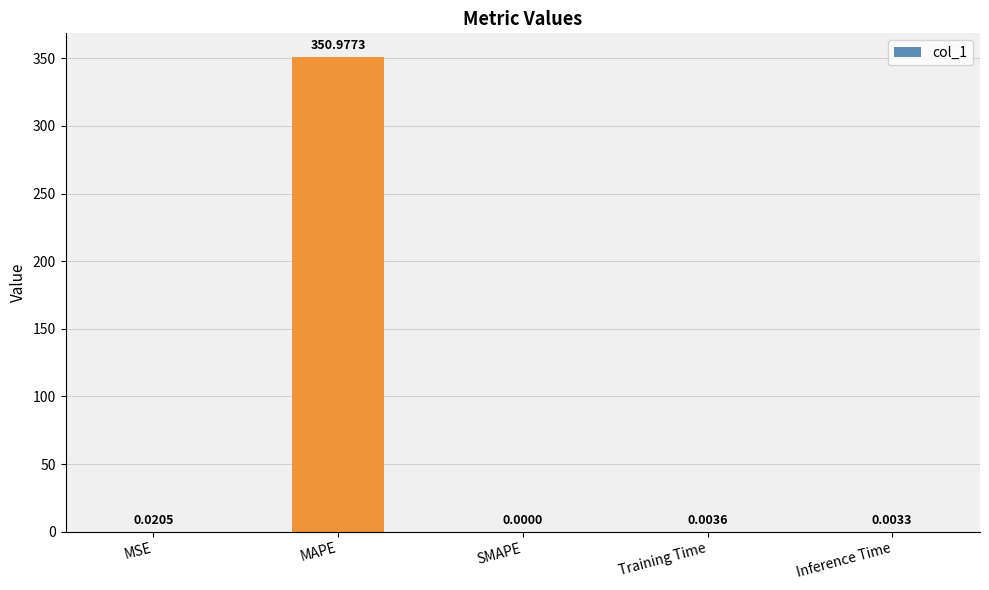

Count the number of categories in the chart.

5